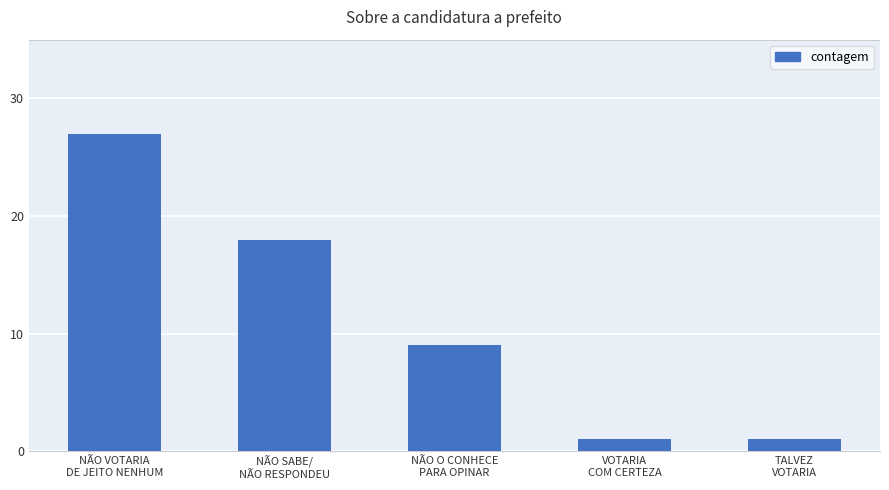

What is the value of the 2nd bar from the left?

18